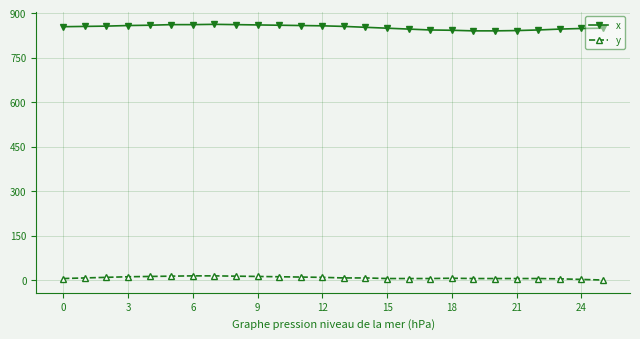

What is the average value of the x series?

852